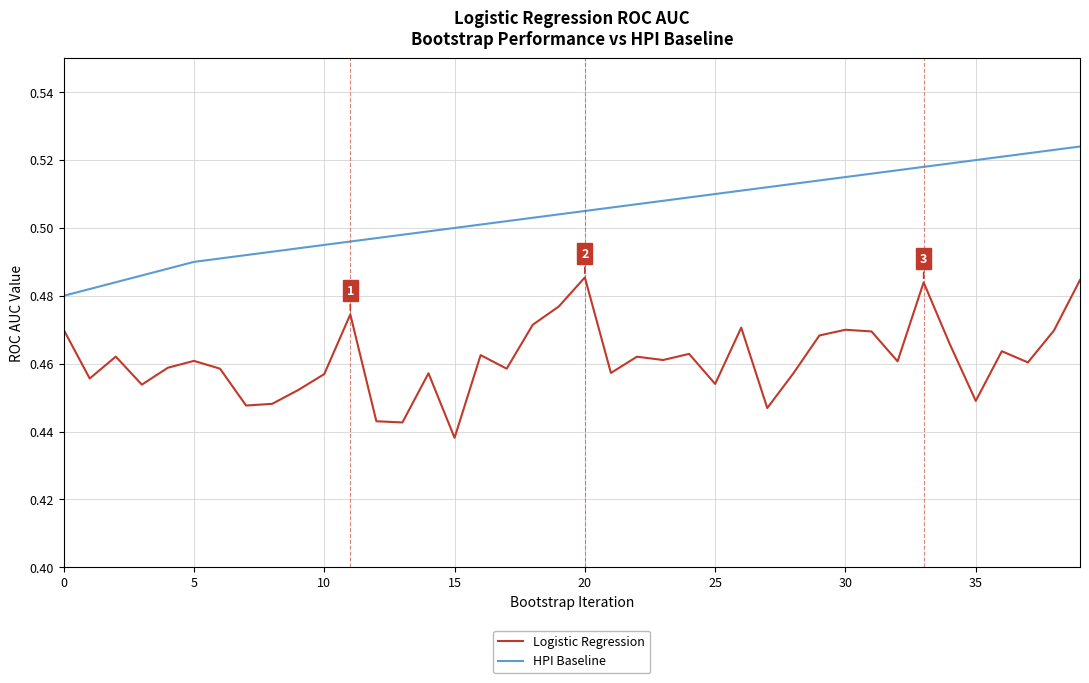

List the series in order of their peak value, lowest first.

Logistic Regression, HPI Baseline